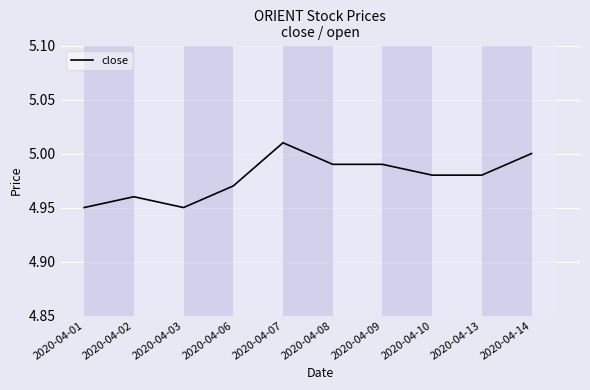

How many values are between 4 and 5?

9